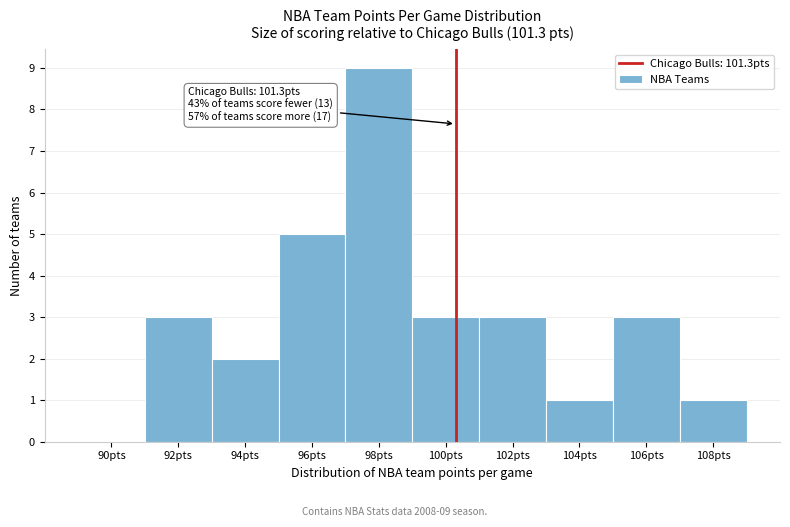

Reading right to left, what are all the values shown in this chart?

108pts=1	106pts=3	104pts=1	102pts=3	100pts=3	98pts=9	96pts=5	94pts=2	92pts=3	90pts=0